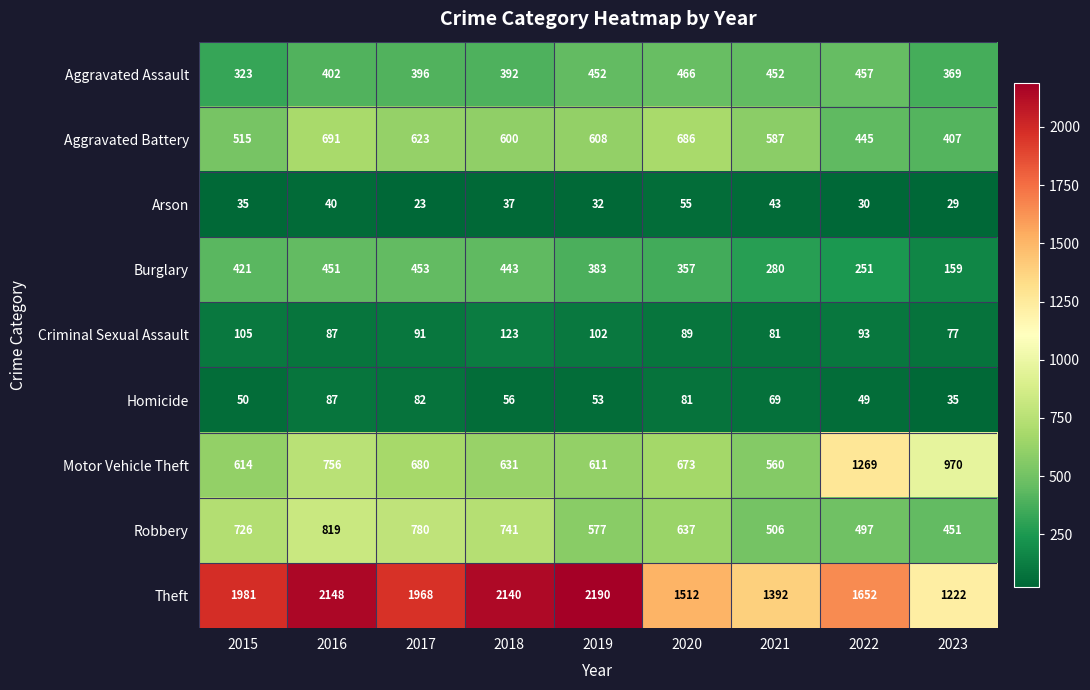

The value of Burglary at 2022 is 343. True or false?

False